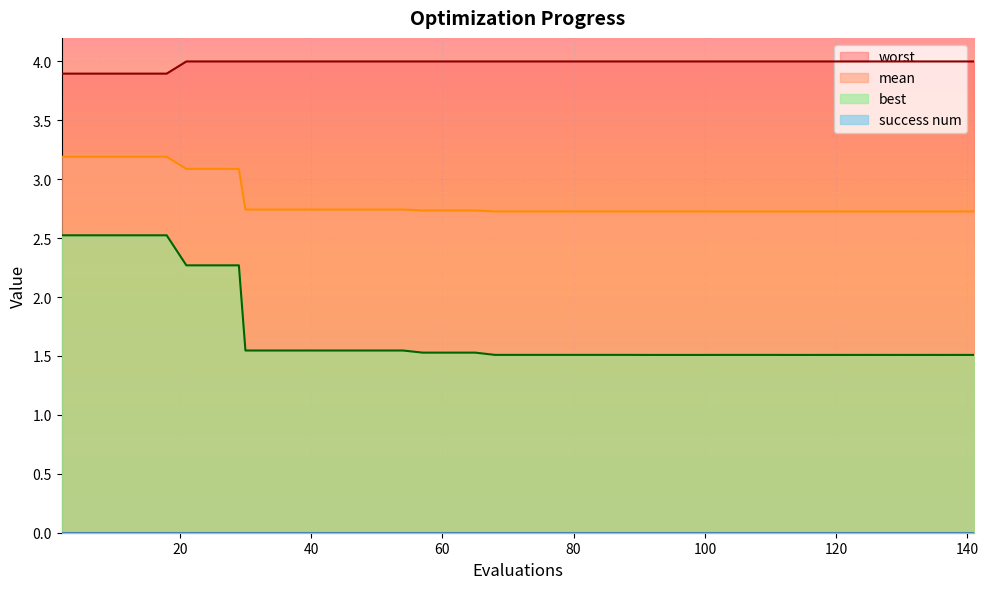

How many interior local valleys does the best series have?

1